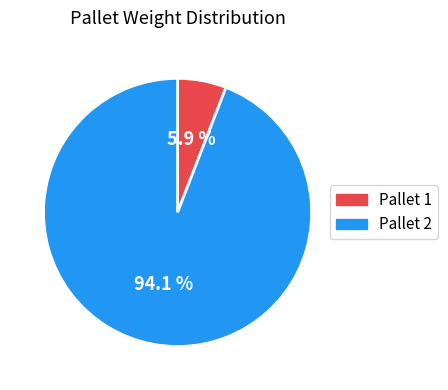

What is the largest slice in the pie chart?

Pallet 2